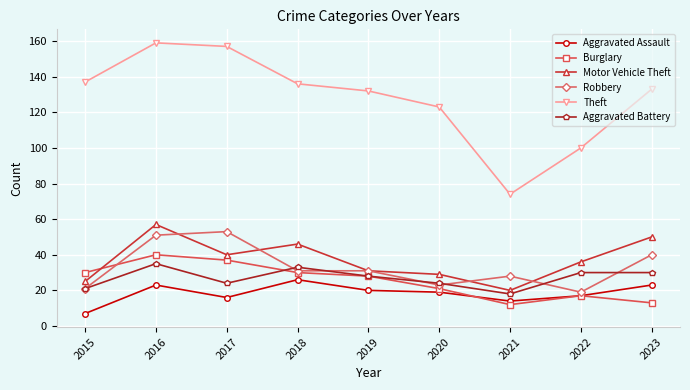

Is it true that Aggravated Battery equals 18 at 2021?

True